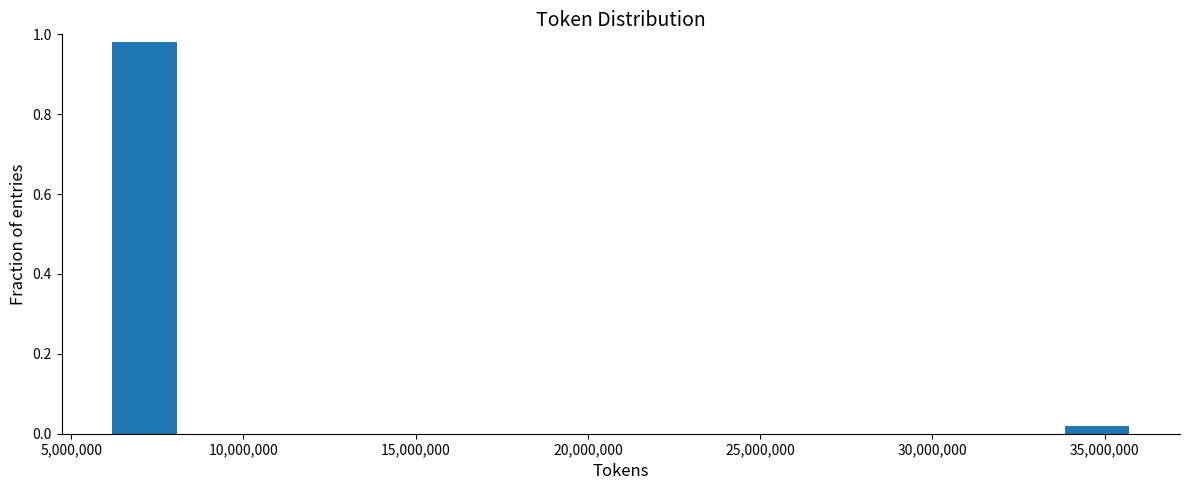

Around what value on the x-axis is the tallest bar? Give the approximate position of its centre, as read against the axis.

7000000